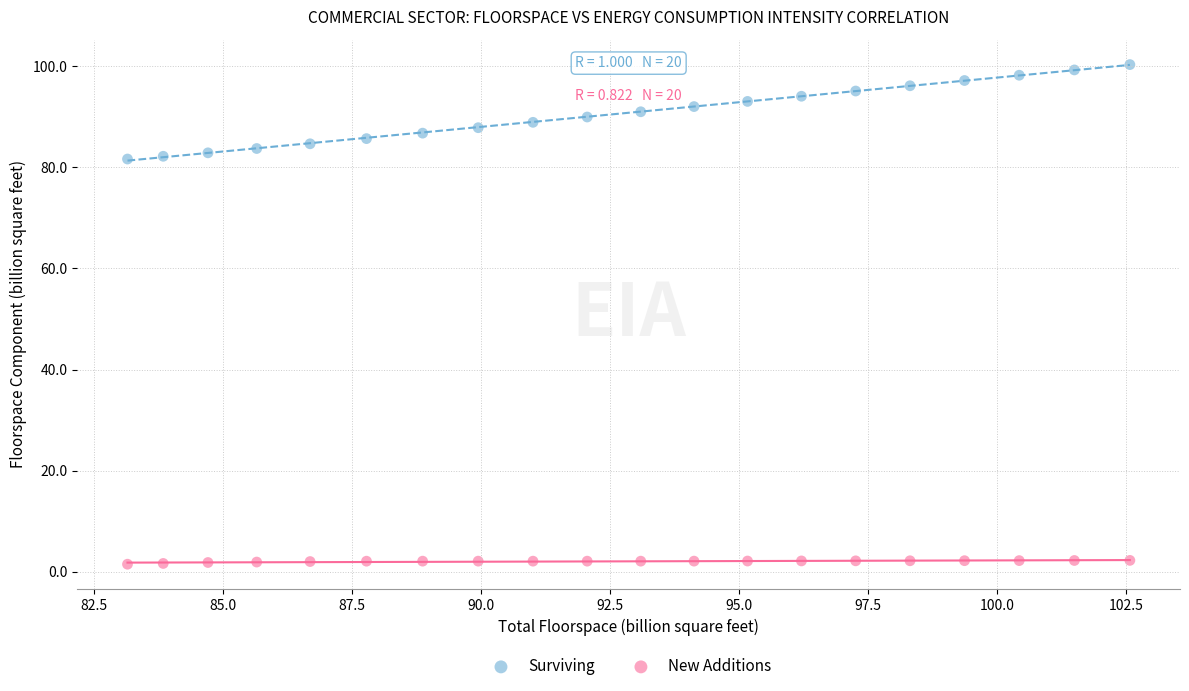

Across all data points, what is the range of Y values (max minus min)?

98.8